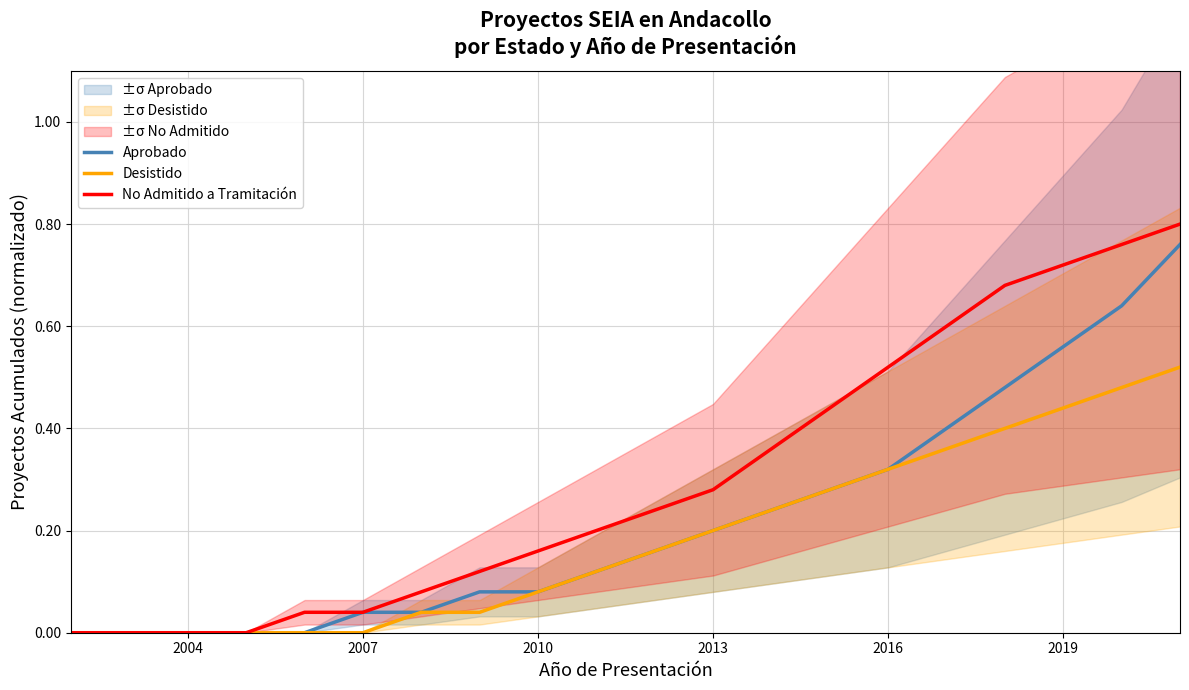

True or false: Aprobado has a value of 0.1 at 2007.

False